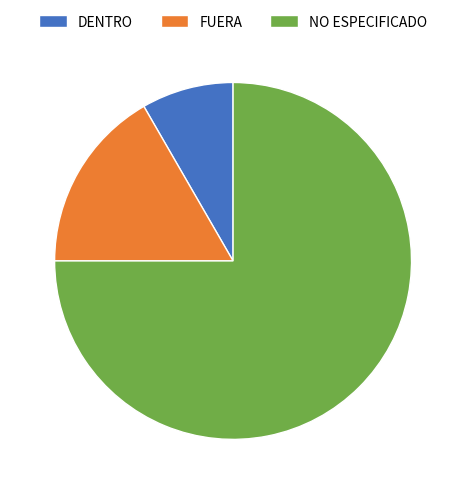

What is the smallest slice in the pie chart?

DENTRO